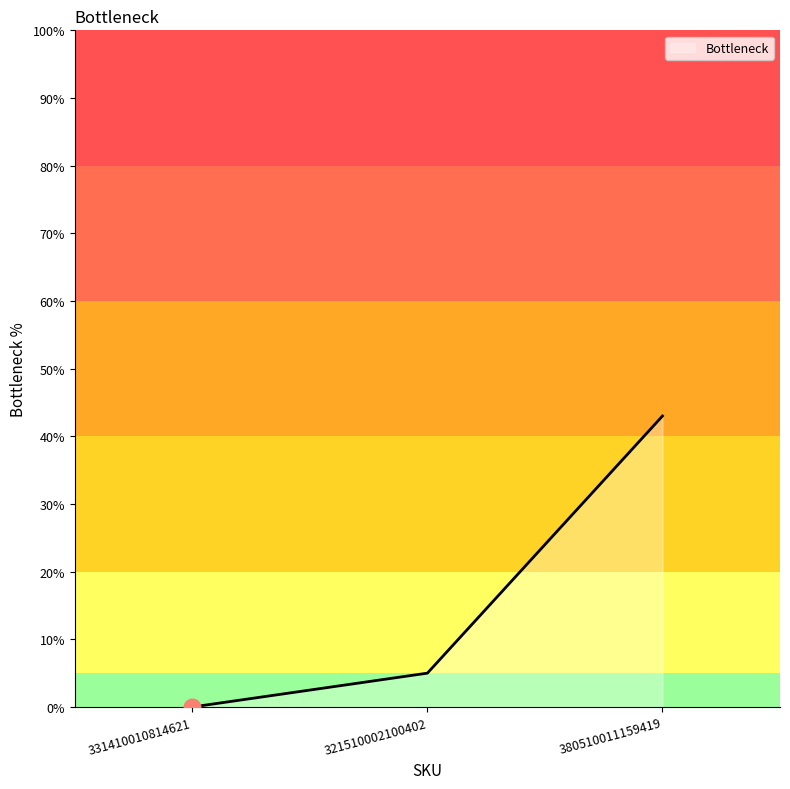

What is the difference between the values at 380510011159419 and 321510002100402?

38